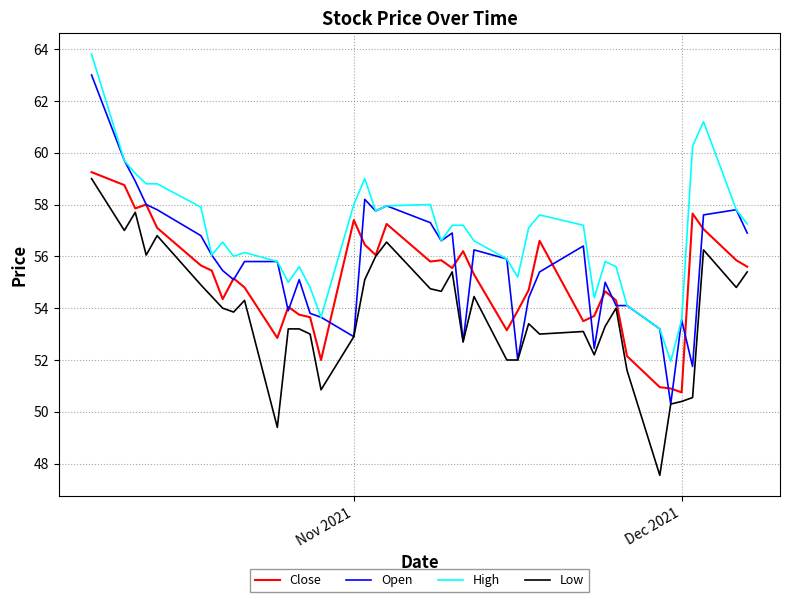

List the series in order of their peak value, highest first.

High, Open, Close, Low